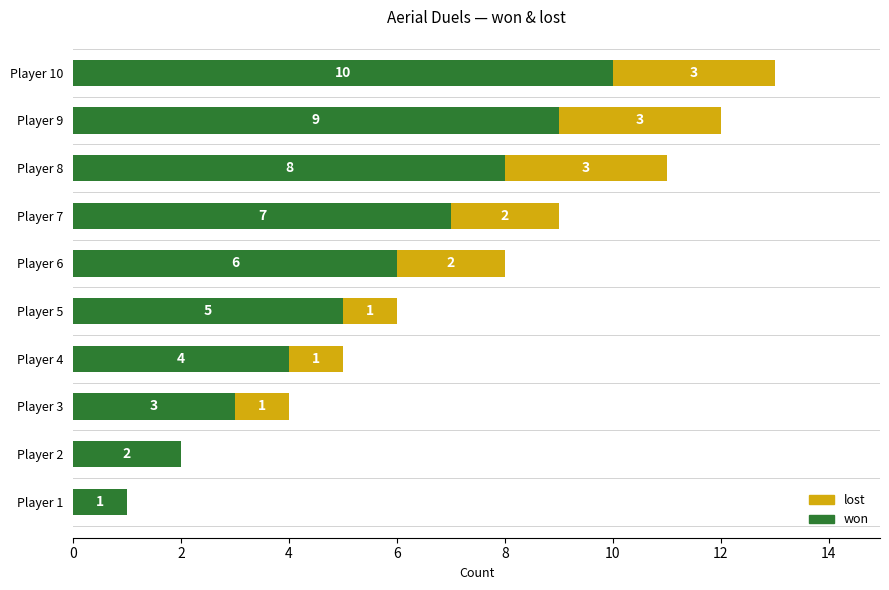

True or false: won has a value of 3 at Player 8.

False